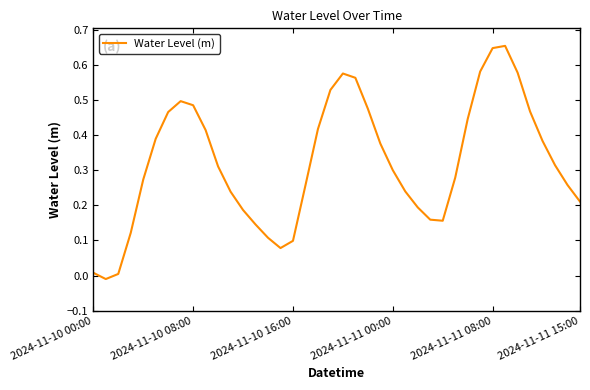

How many interior local peaks (higher than both neighbors) does the data have?

3